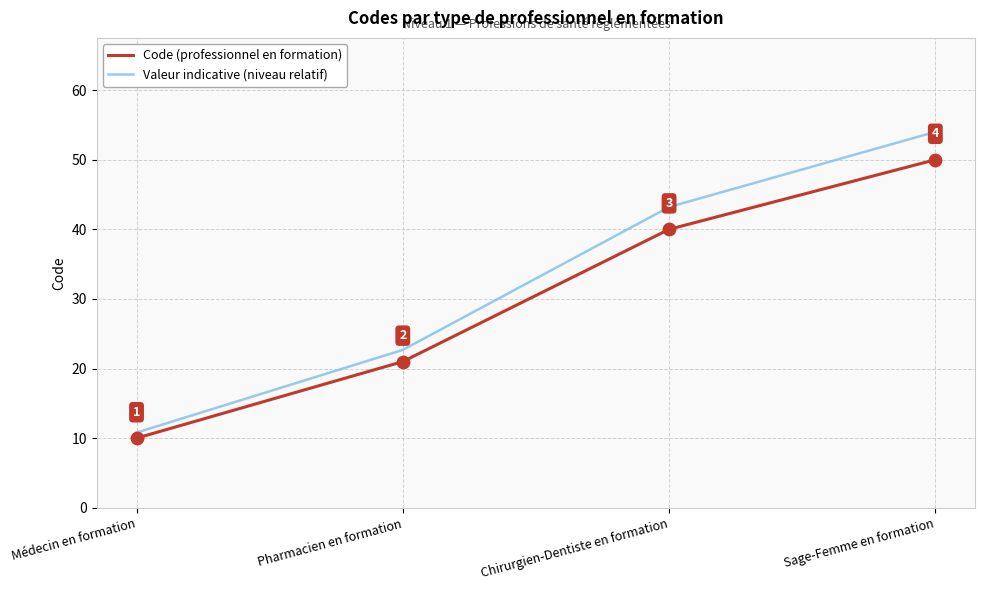

Between Médecin en formation and Pharmacien en formation, which series saw the biggest shift?

Valeur indicative (niveau relatif)